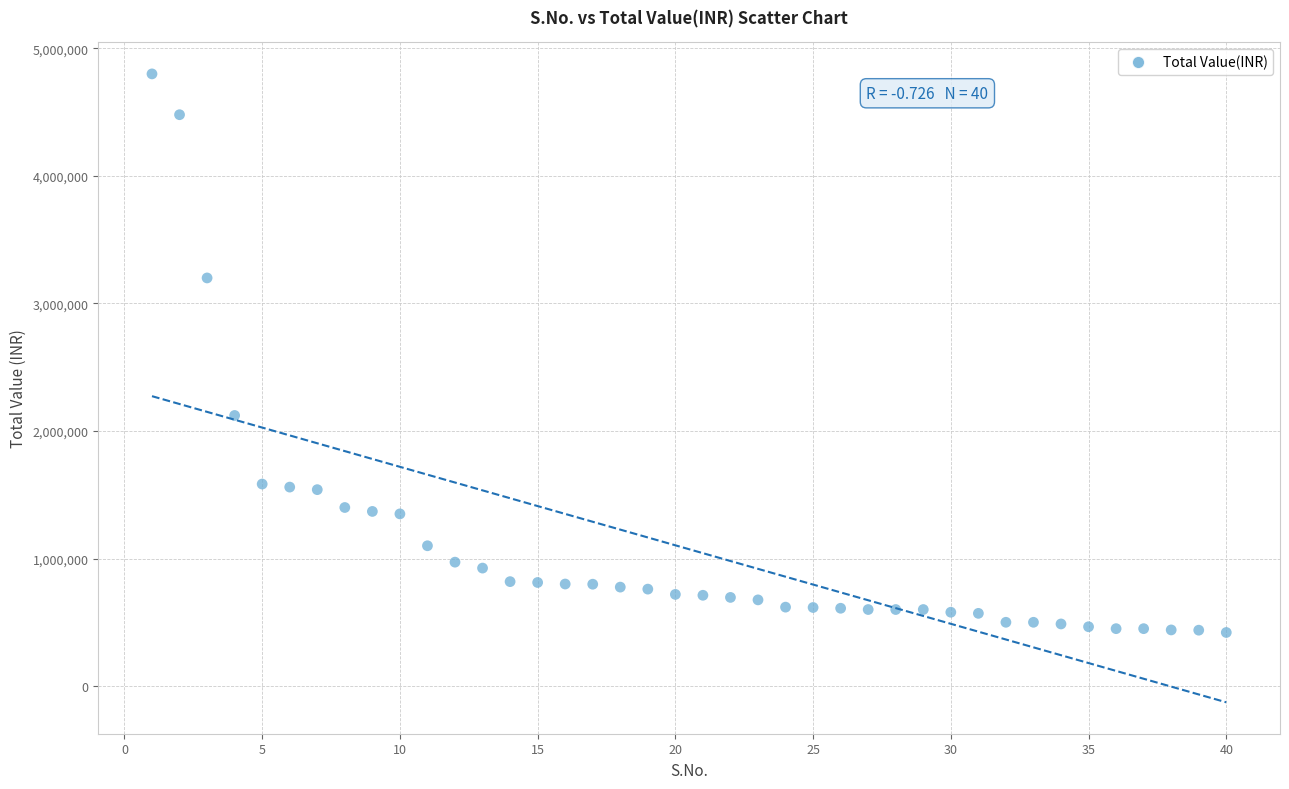

What Y value in the scatter plot is closest to 2610000?

2121735.7